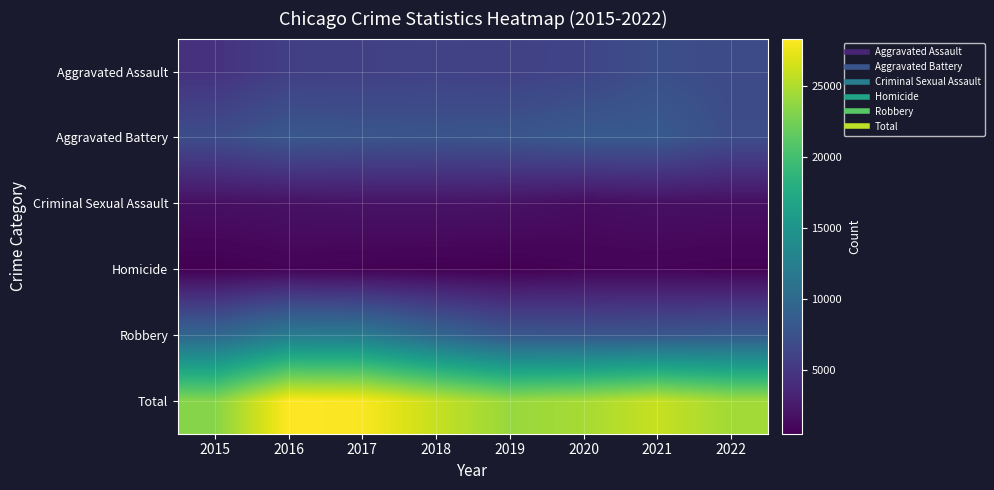

How many categories are shown in the chart?

8